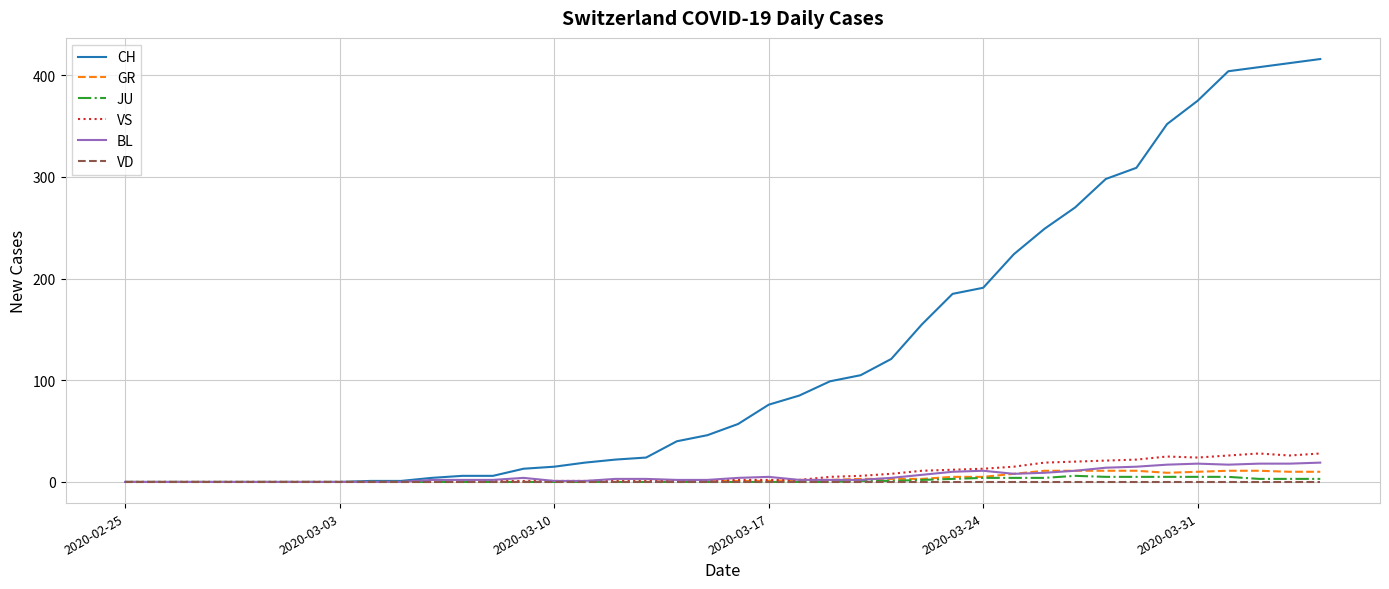

Which series has the largest total across all categories?

CH